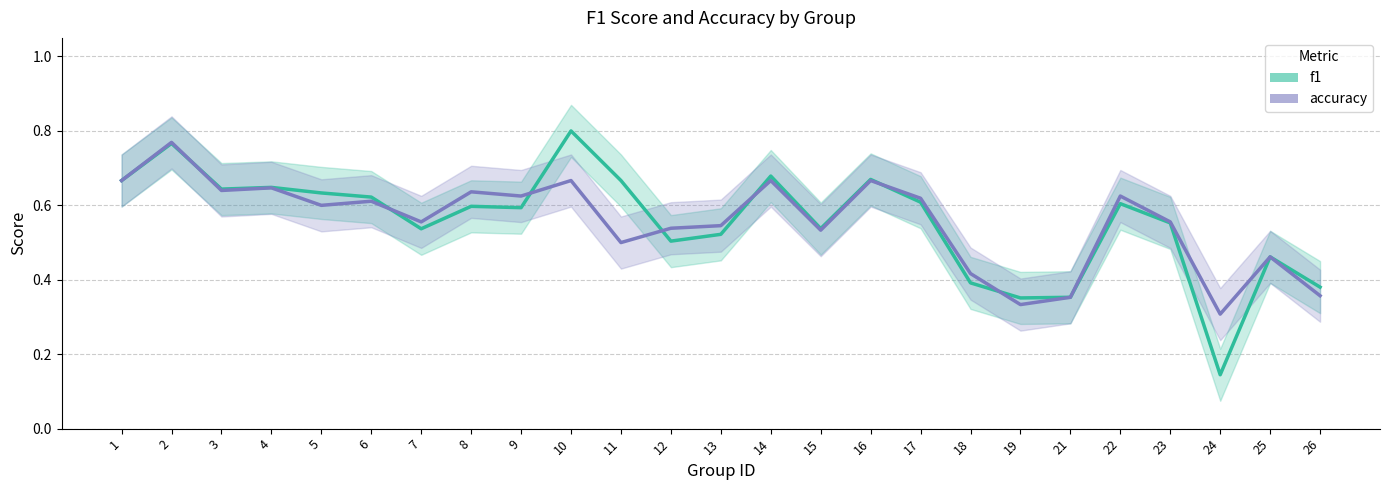

Rank the series at 24 from highest to lowest value.

accuracy, f1